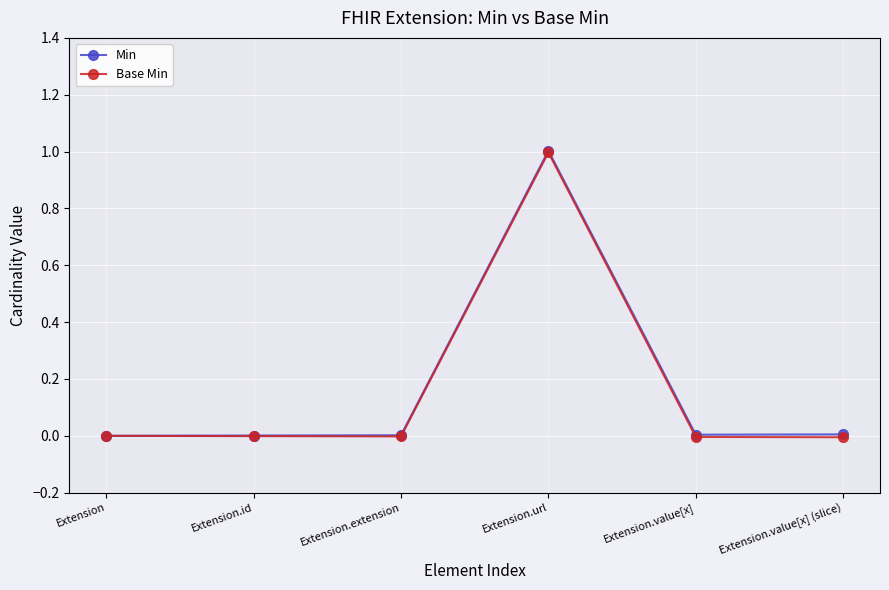

True or false: Base Min and Min cross at least once.

False